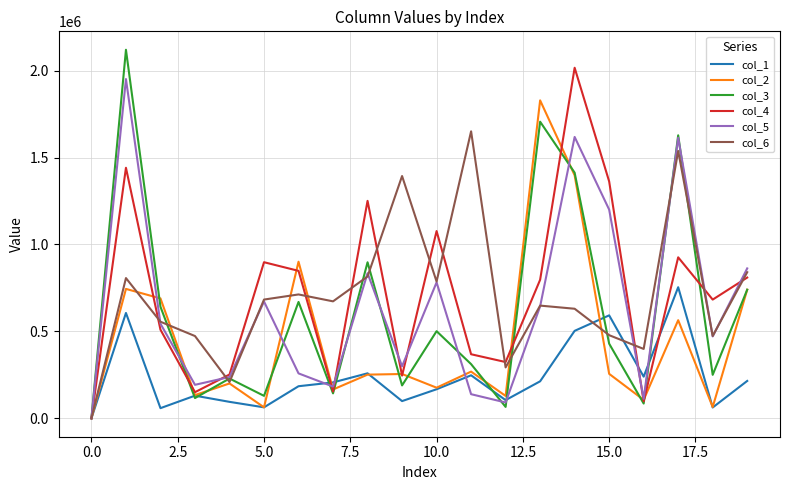

What are all the series names shown in the legend?

col_1, col_2, col_3, col_4, col_5, col_6